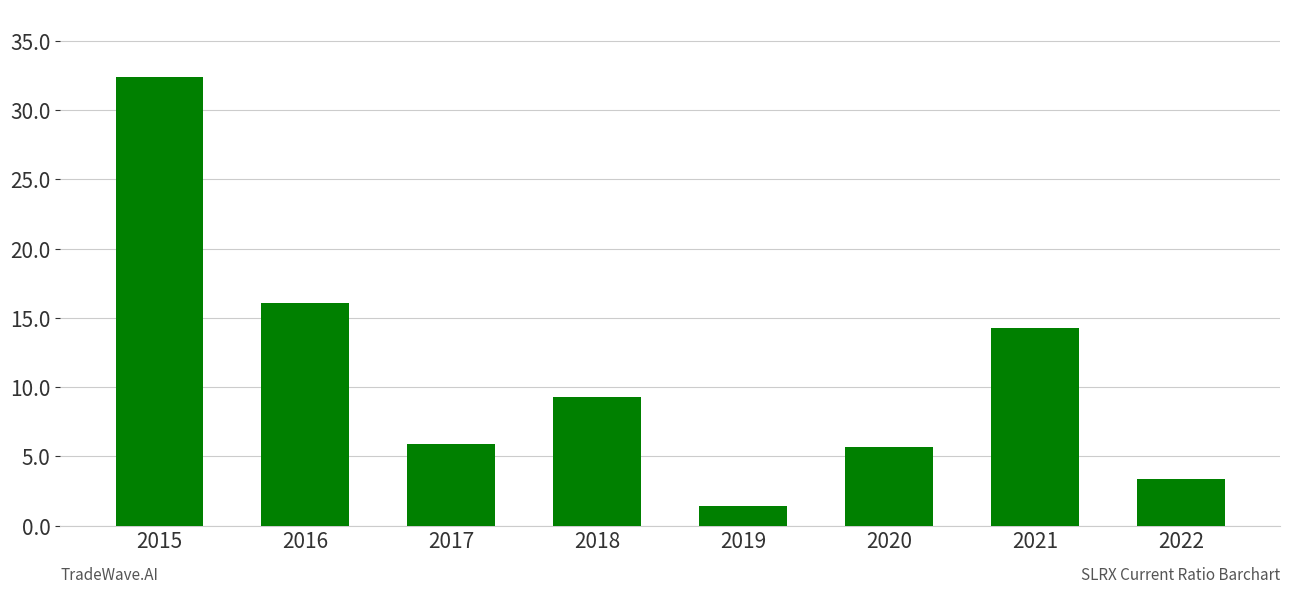

What is the average value?

11.1